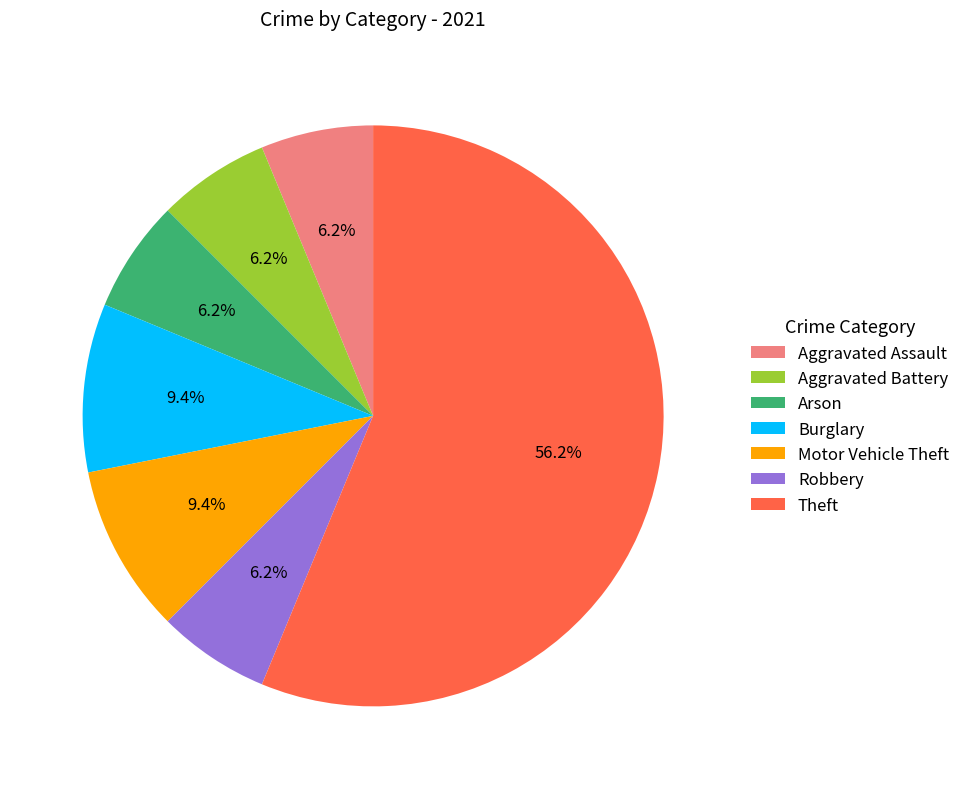

What is the largest slice in the pie chart?

Theft